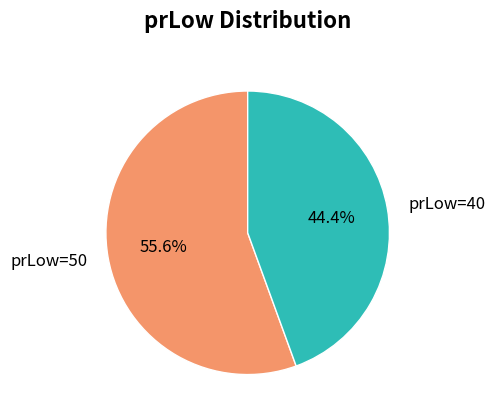

True or false: prLow=40 accounts for 51% of the total.

False